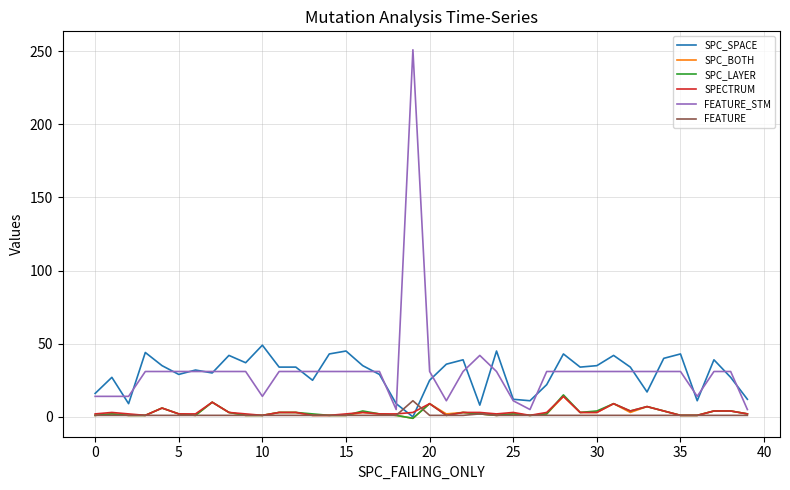

Which series has the largest range (max minus min)?

FEATURE_STM